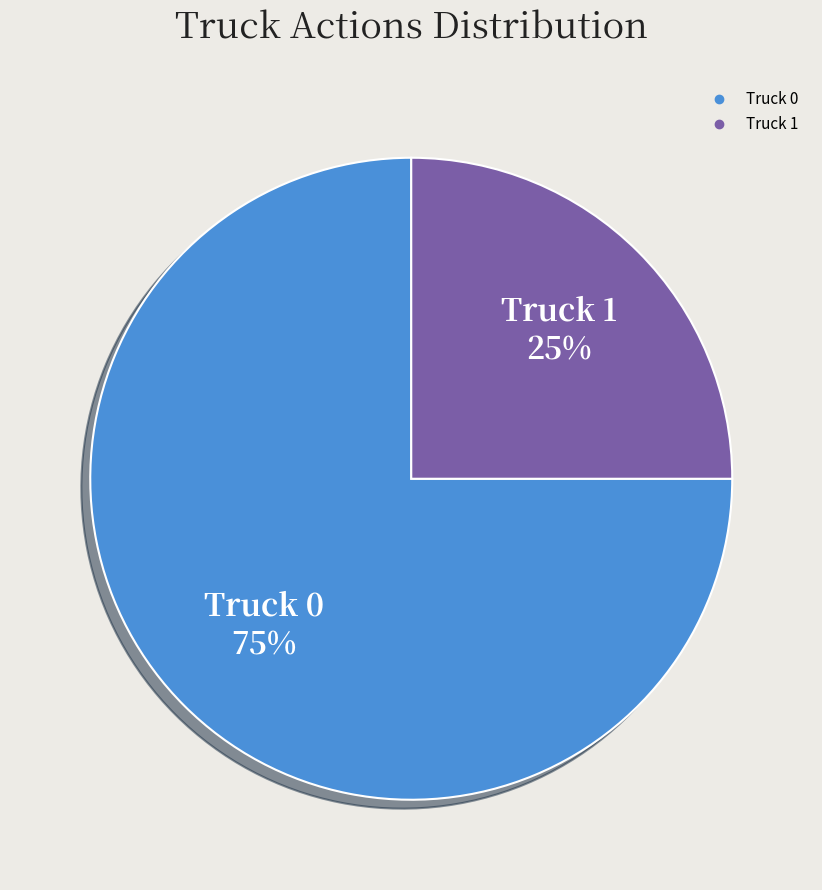

Is there a majority slice in this chart?

Yes